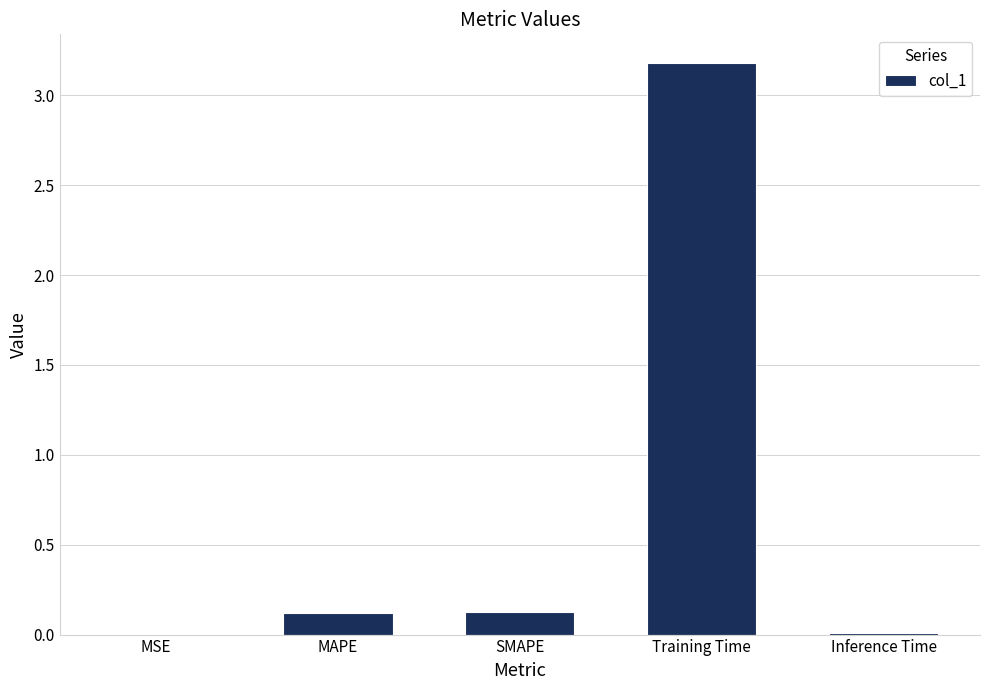

Is it true that the value at MSE is 0.0?

True